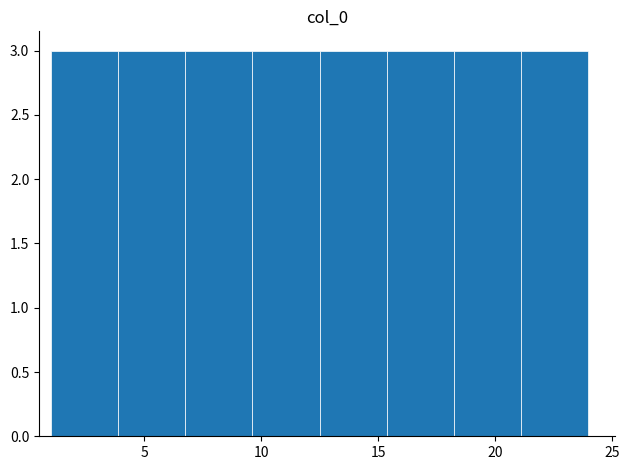

How tall is the bar that spans 21.0 to 24.0 on the x-axis? Neither the bar edges nor the heights are printed on the chart, so give them approximately, as read against the axes.

3